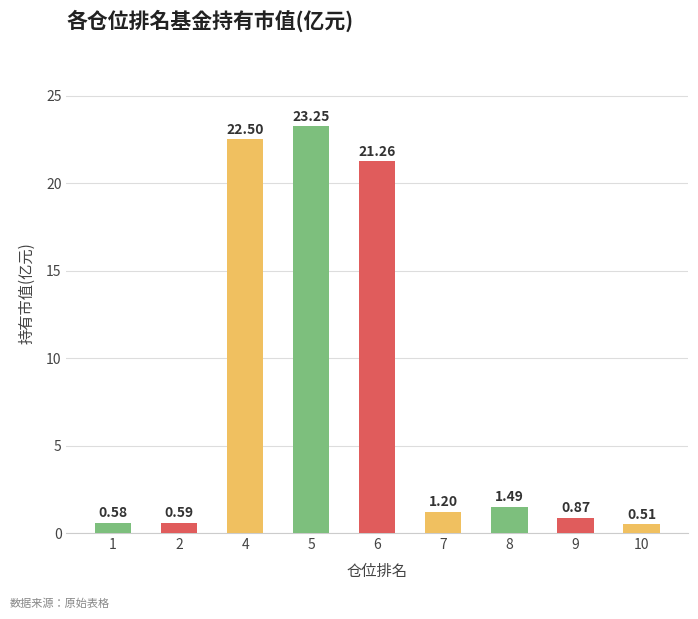

Is it true that the value at 8 is 2.7?

False